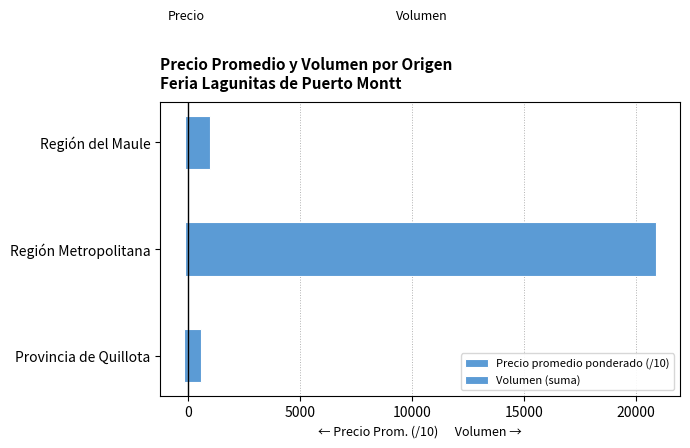

Is the value of Volumen (suma) at Región del Maule greater than the value of Precio promedio ponderado (/10) at Provincia de Quillota?

Yes